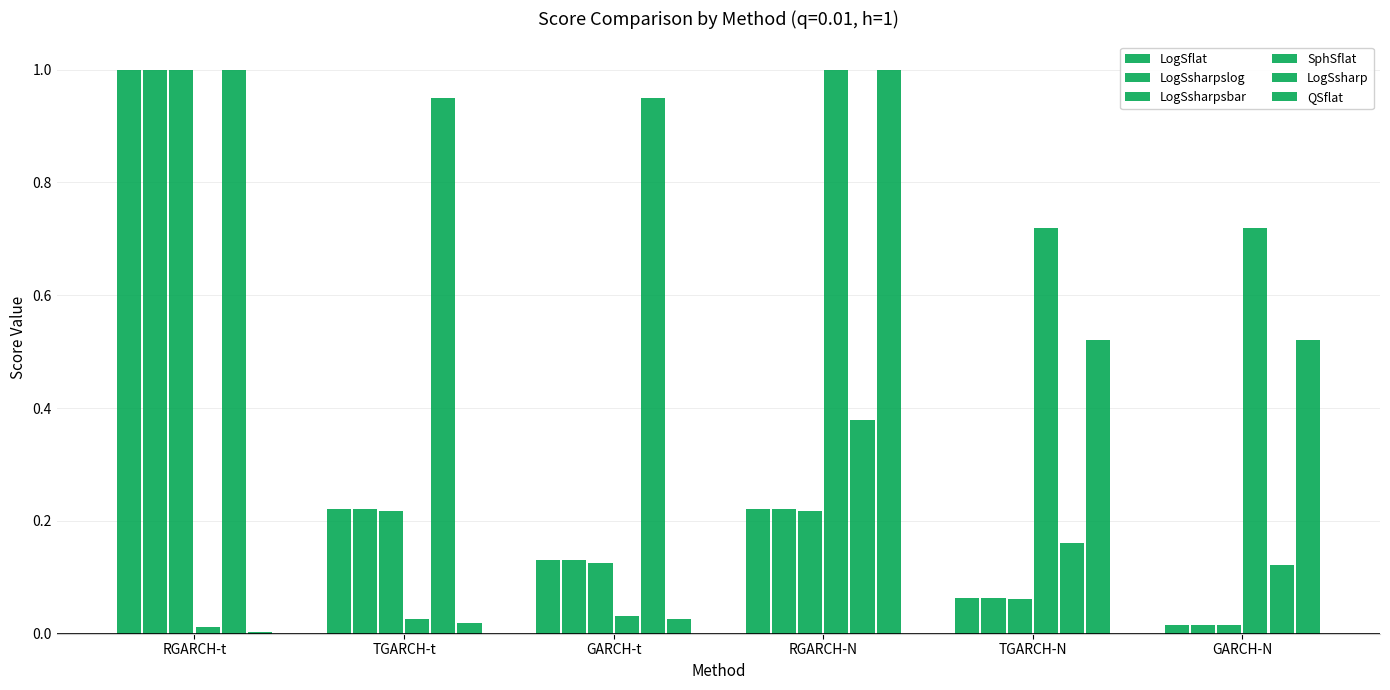

What is the sum of all LogSflat values?

1.7